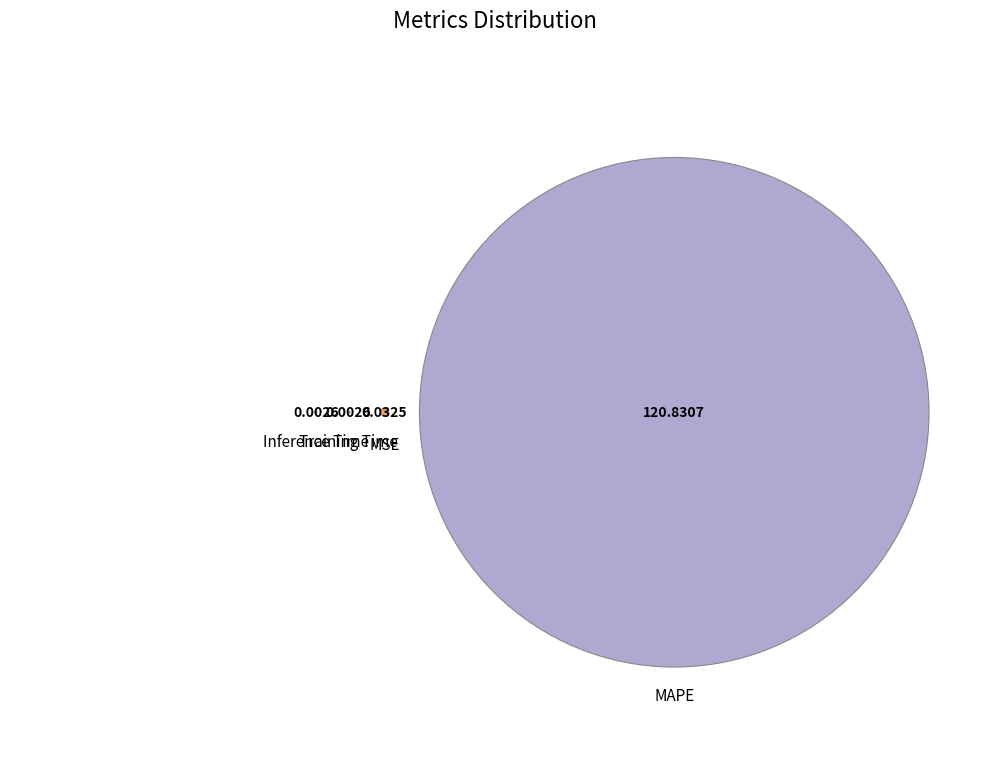

To the nearest percent, what is the average slice percentage?

25%